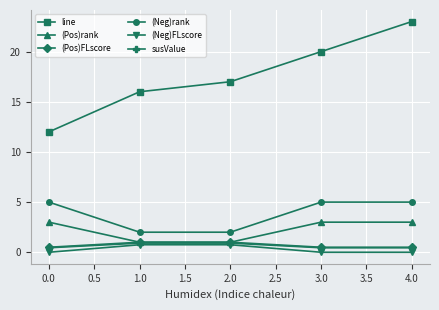

What is the label of the 5th point from the left?

4.0